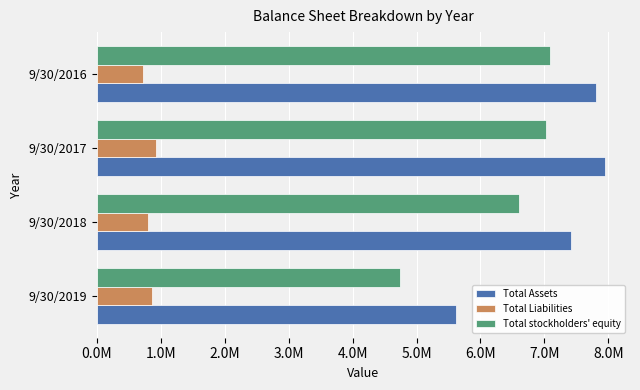

What is the value of the Total Liabilities bar at the 1st from the left?

863825